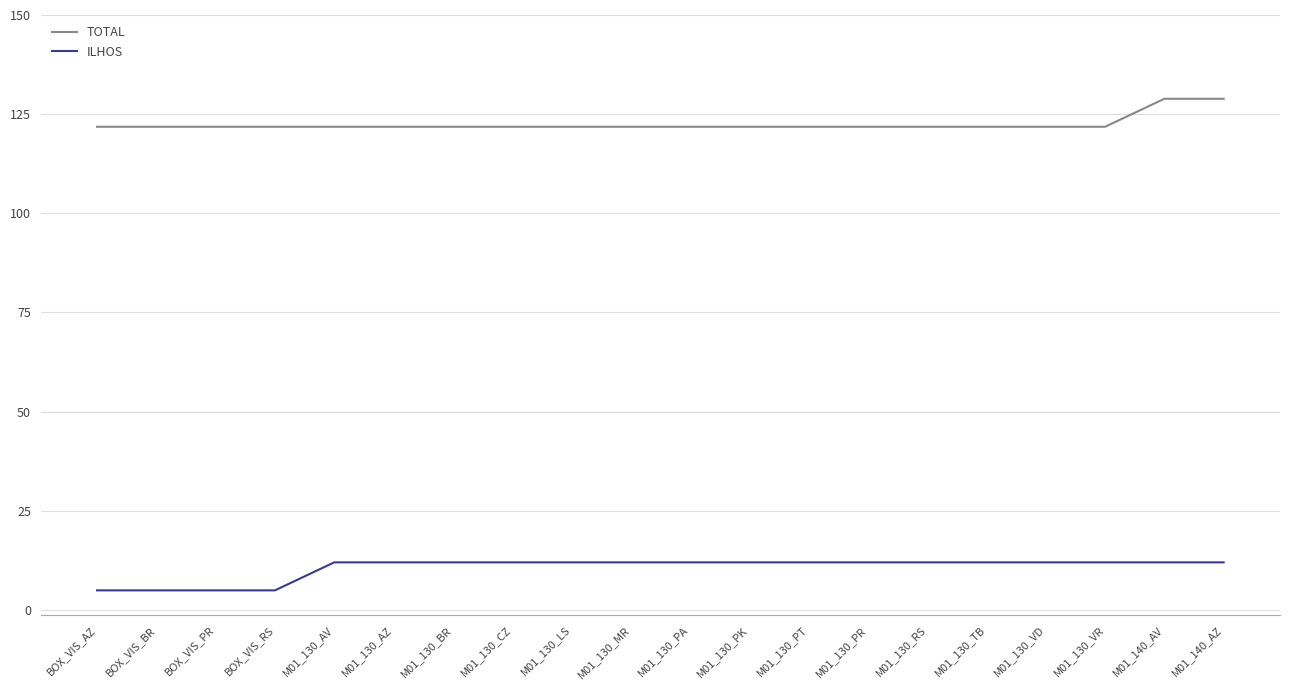

What is the minimum value for ILHOS?

4.9